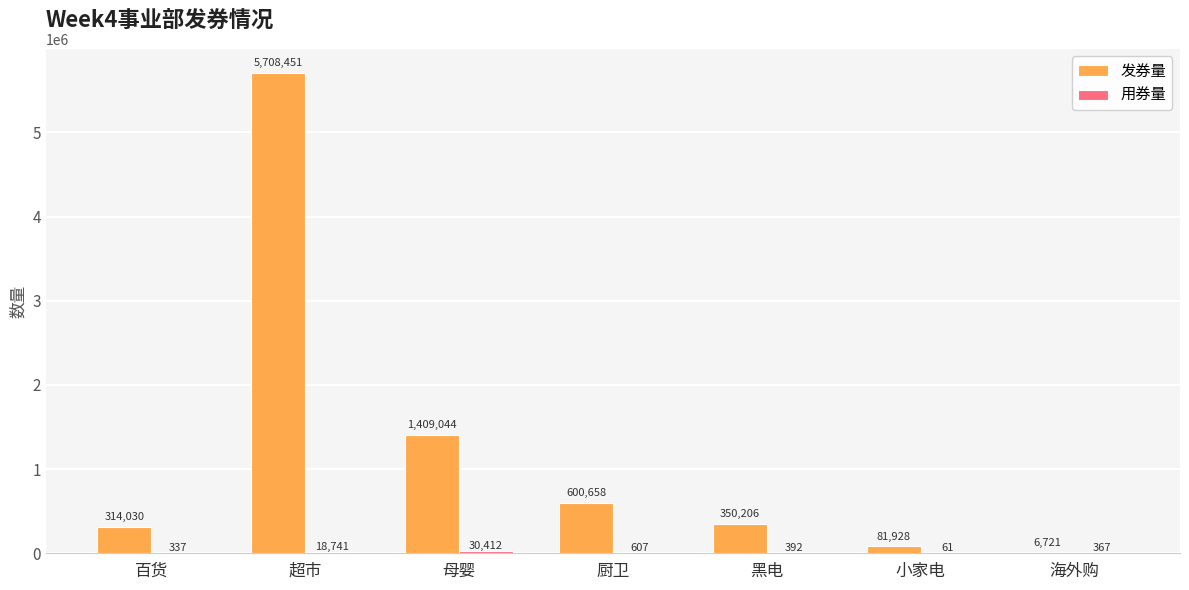

The 发券量 series shows 6721 at 海外购. True or false?

True